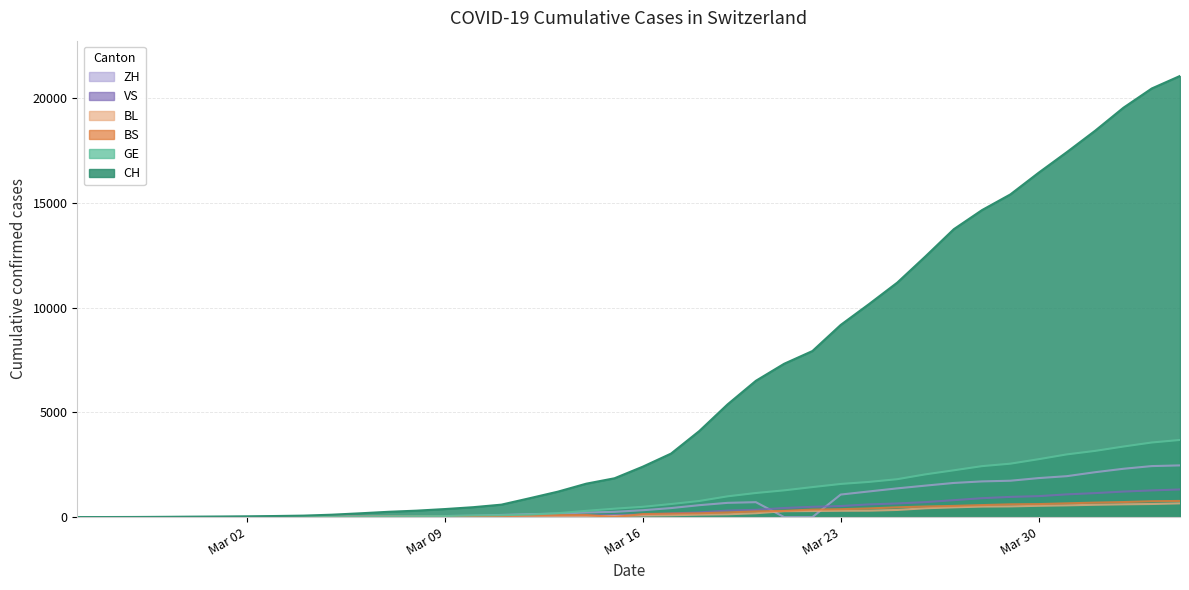

True or false: ZH has a value of 2839 at 2020-03-28.

False